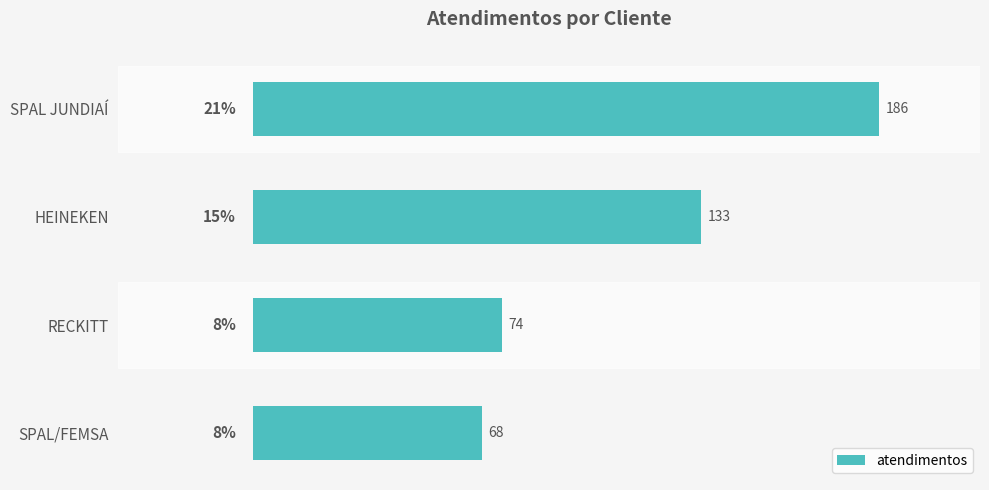

What is the greatest value displayed?

186